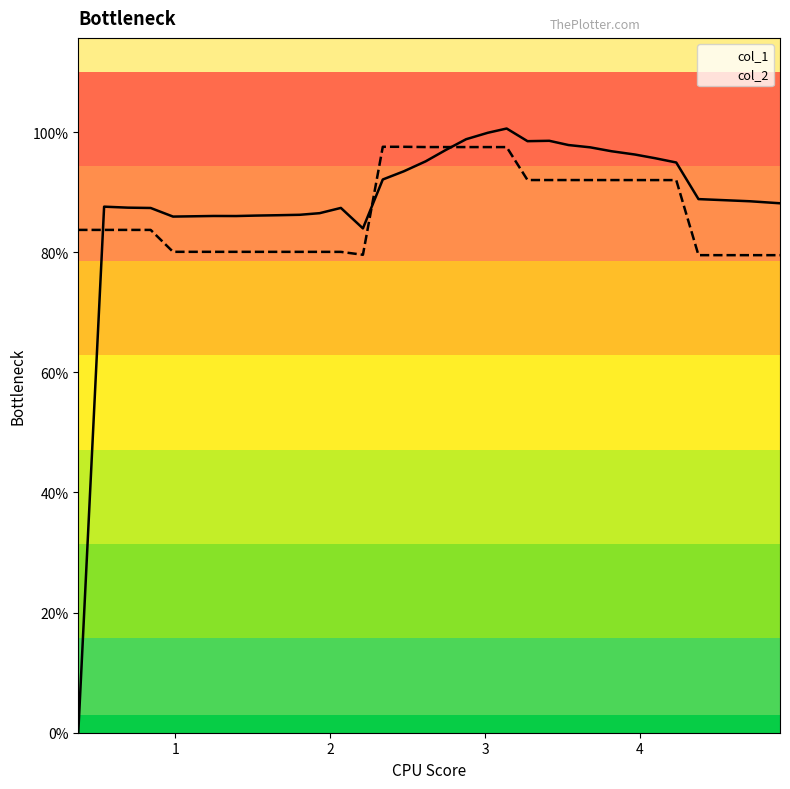

True or false: col_2 and col_1 cross at least once.

True